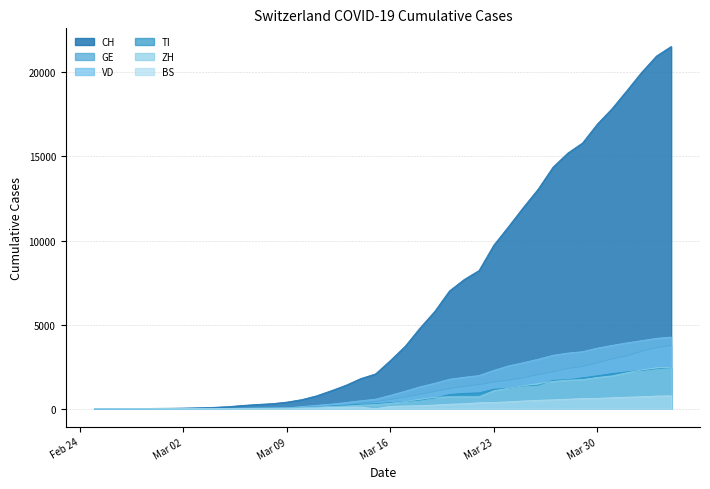

True or false: BS and CH cross at least once.

False